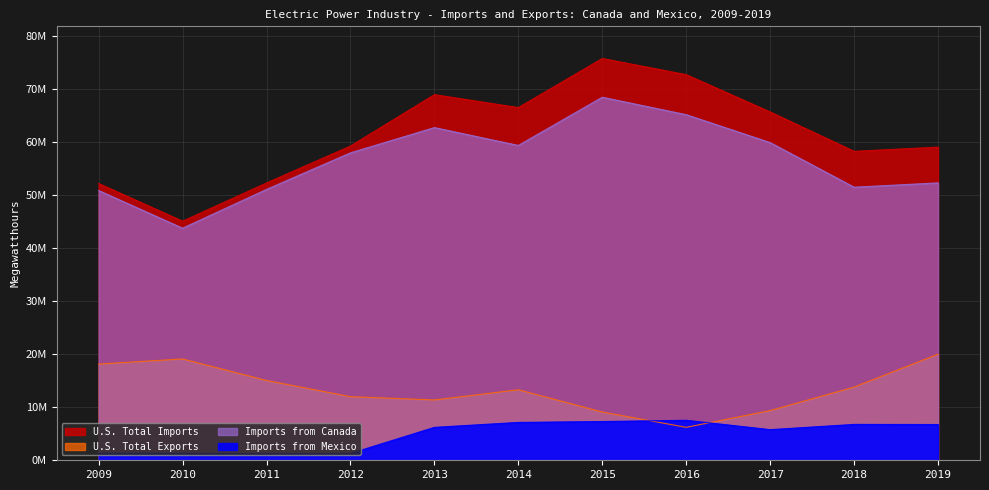

True or false: U.S. Total Exports and Imports from Canada intersect in this chart.

False